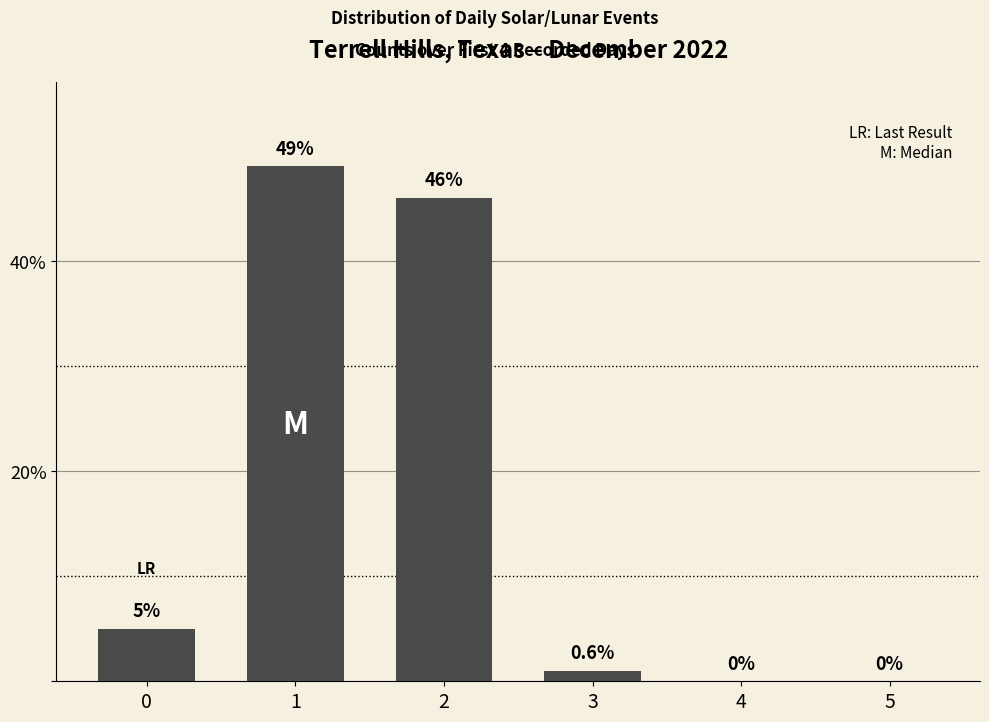

Does the chart contain stacked bars?

No